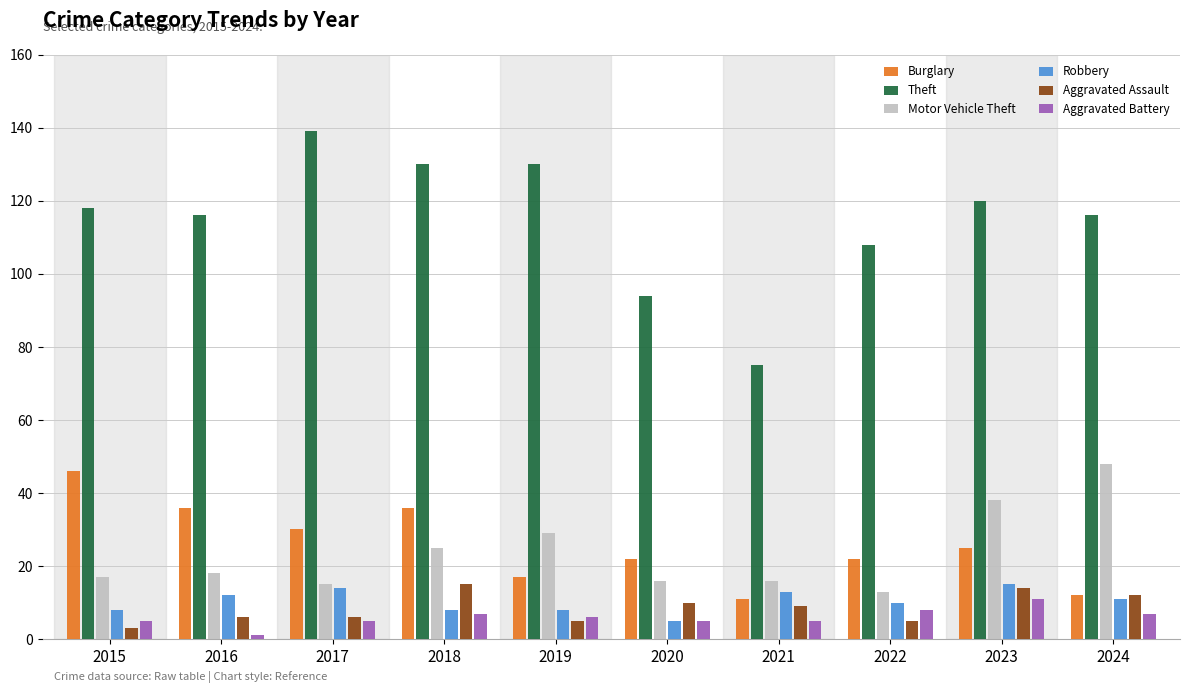

The value of Burglary at 2021 is 11. True or false?

True